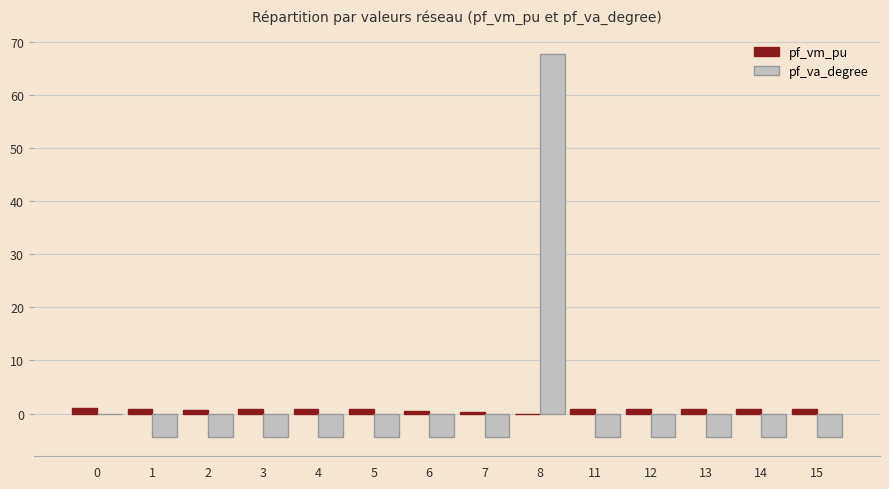

The value of pf_vm_pu at 6 is 0.4. True or false?

True